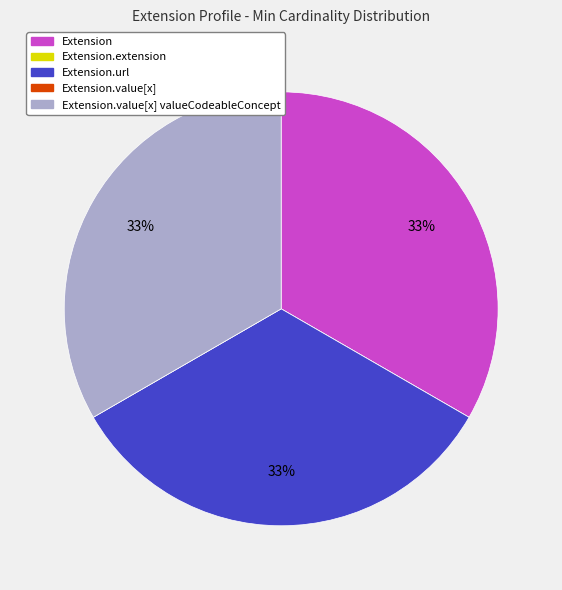

Does any single category account for the majority?

No